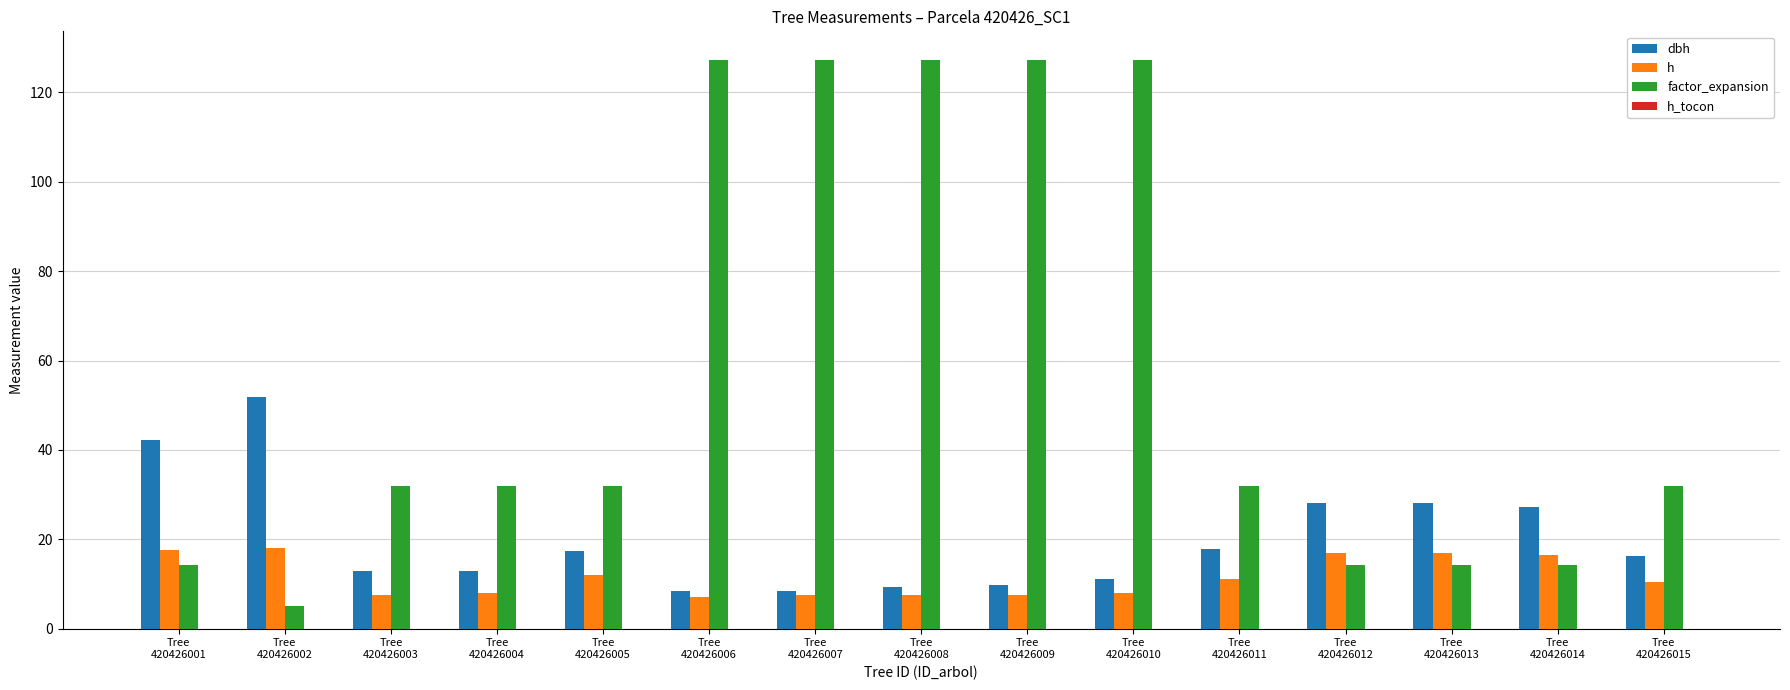

What is the difference between the highest and lowest values at Tree
420426002?

46.8